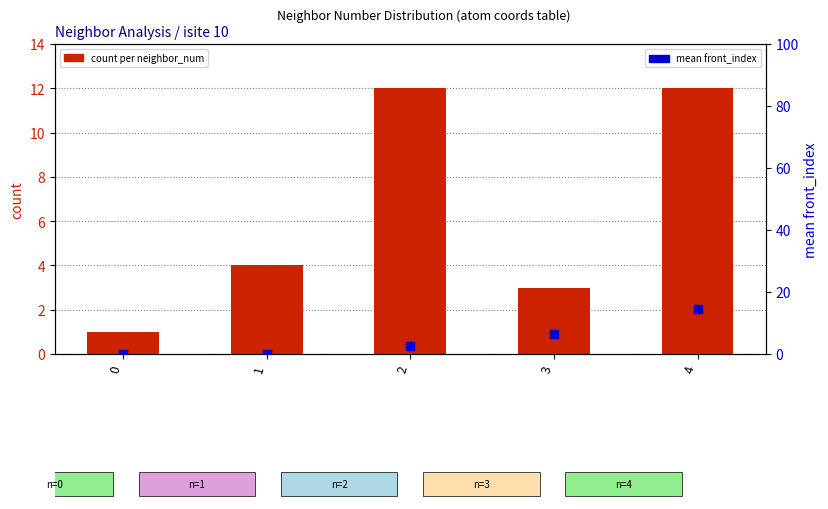

What is the total value across all series at 3?

9.5